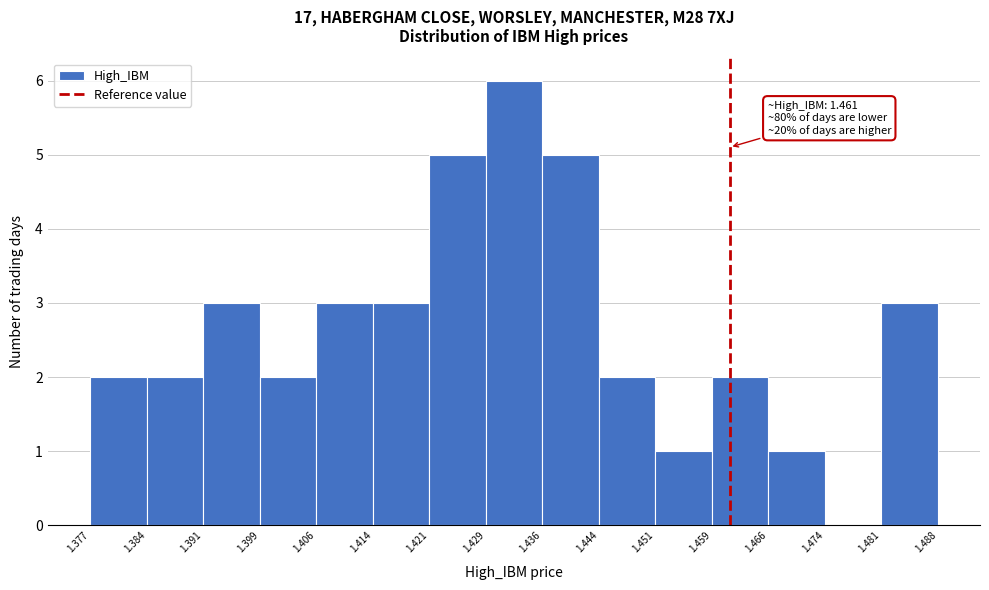

Over which range of the x-axis is the bar tallest?

1.429 to 1.436